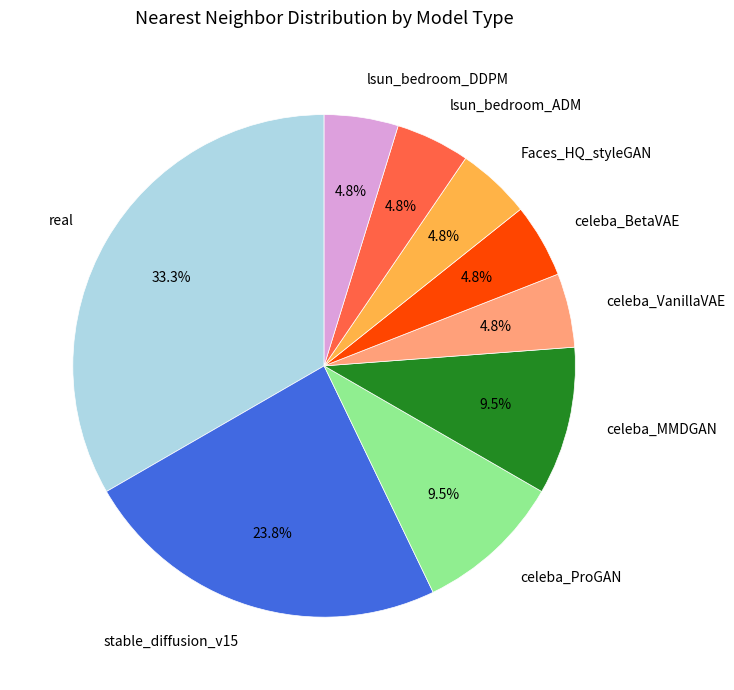

Which category has the biggest portion of the pie?

real